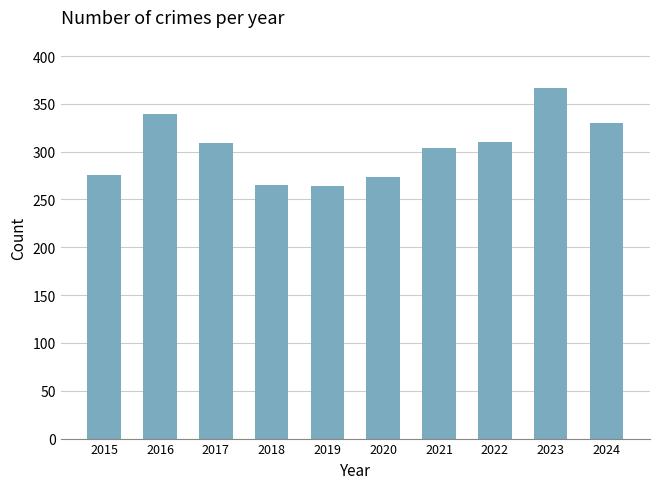

The chart shows a value of 129 at 2018. True or false?

False